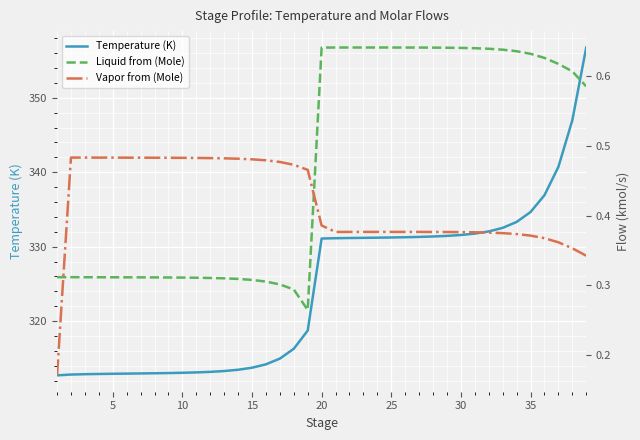

What is the lowest value of the Vapor from (Mole) series?

0.2